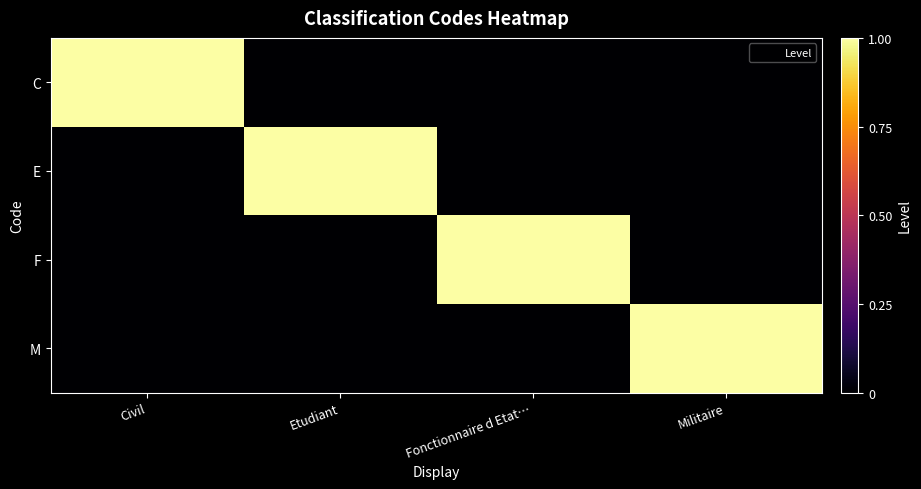

Between Civil and Fonctionnaire d Etat…, which series saw the biggest shift?

C